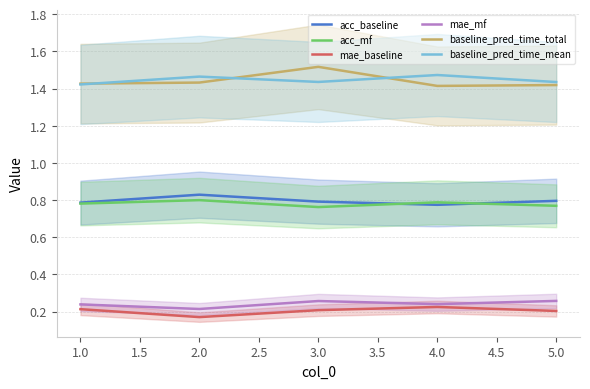

Reading left to right, transcribe all the data shown in this chart.

acc_baseline: 0.8	0.8	0.8	0.8	0.8
acc_mf: 0.8	0.8	0.8	0.8	0.8
mae_baseline: 0.2	0.2	0.2	0.2	0.2
mae_mf: 0.2	0.2	0.3	0.2	0.3
baseline_pred_time_total: 1.4	1.4	1.5	1.4	1.4
baseline_pred_time_mean: 1.4	1.5	1.4	1.5	1.4